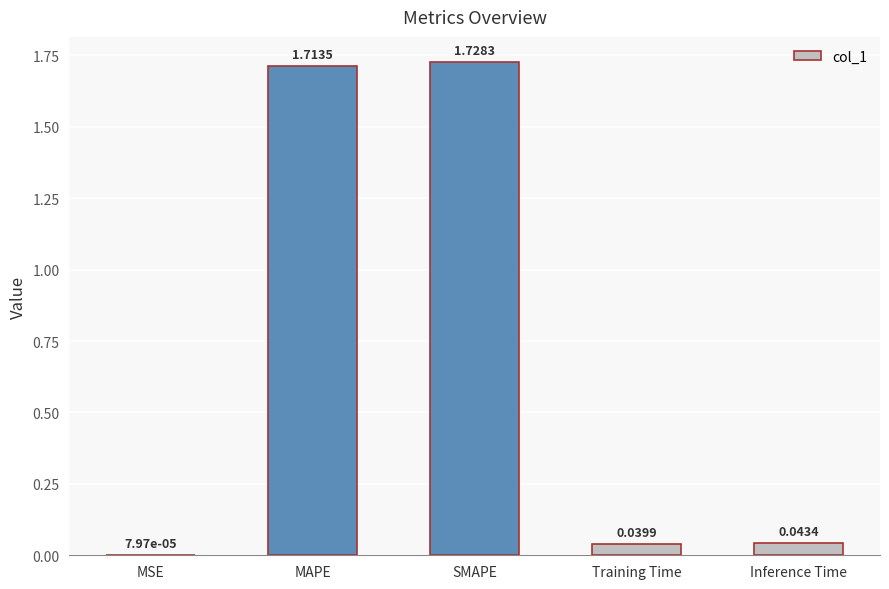

What is the sum of all values?

3.5